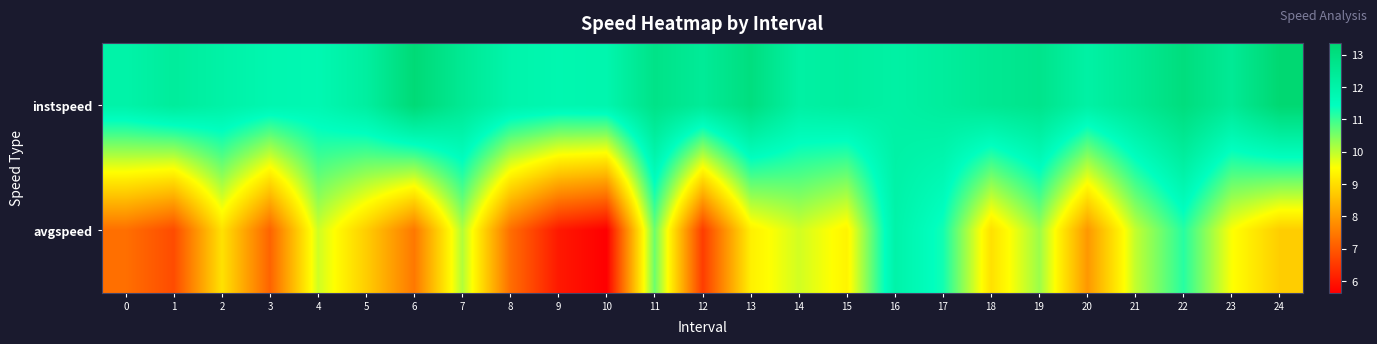

Reading right to left, transcribe all the data shown in this chart.

instspeed: 24=13.4	23=12.5	22=13.1	21=12.5	20=12.1	19=12.7	18=12.6	17=12.3	16=12.1	15=12.3	14=12.1	13=13.0	12=12.4	11=12.8	10=11.9	9=11.8	8=11.9	7=12.5	6=13.3	5=12.2	4=11.8	3=11.8	2=12.1	1=12.3	0=12.0
avgspeed: 24=8.8	23=9.5	22=11.1	21=10.0	20=7.9	19=10.3	18=9.1	17=11.3	16=12.0	15=9.3	14=9.9	13=9.3	12=6.6	11=10.6	10=5.6	9=6.0	8=7.3	7=10.1	6=7.5	5=8.8	4=9.9	3=7.2	2=9.1	1=6.8	0=7.3